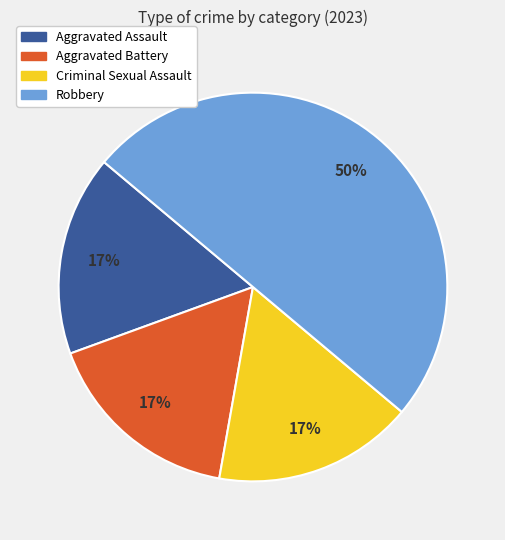

What is the largest slice in the pie chart?

Robbery